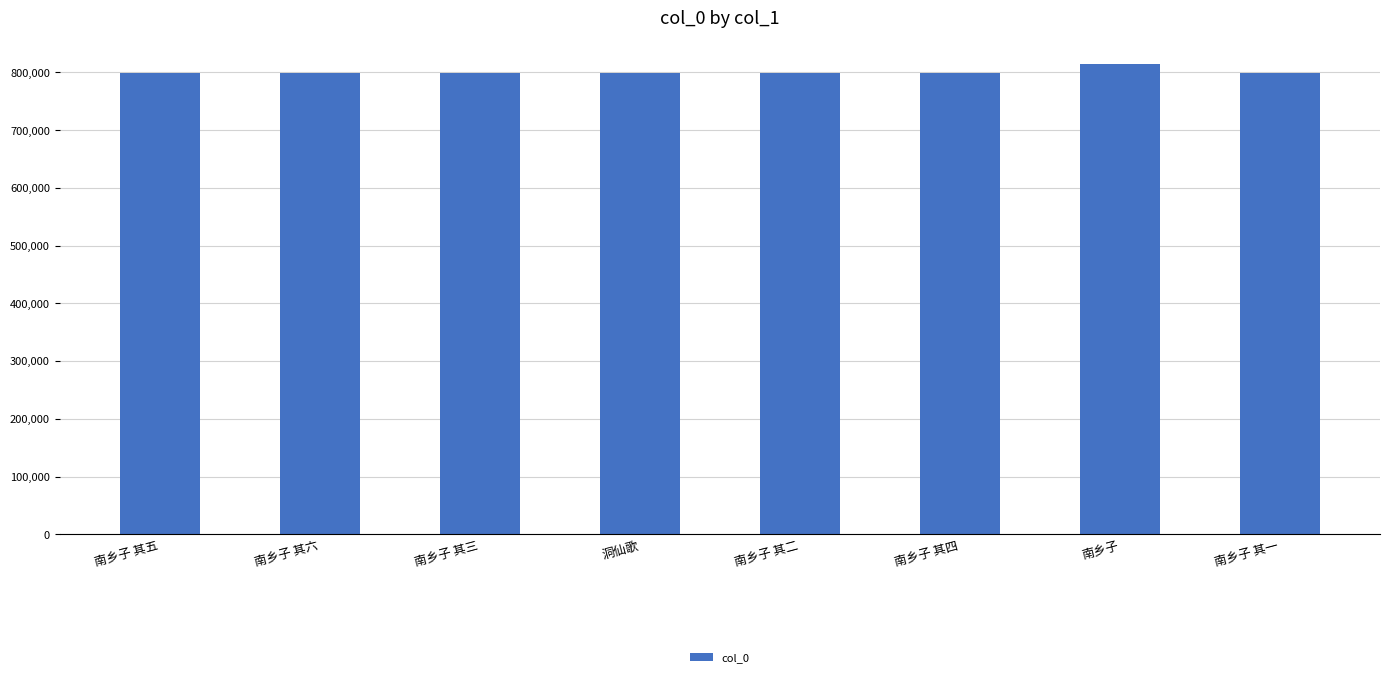

What is the value of the 2nd bar from the left?

798248